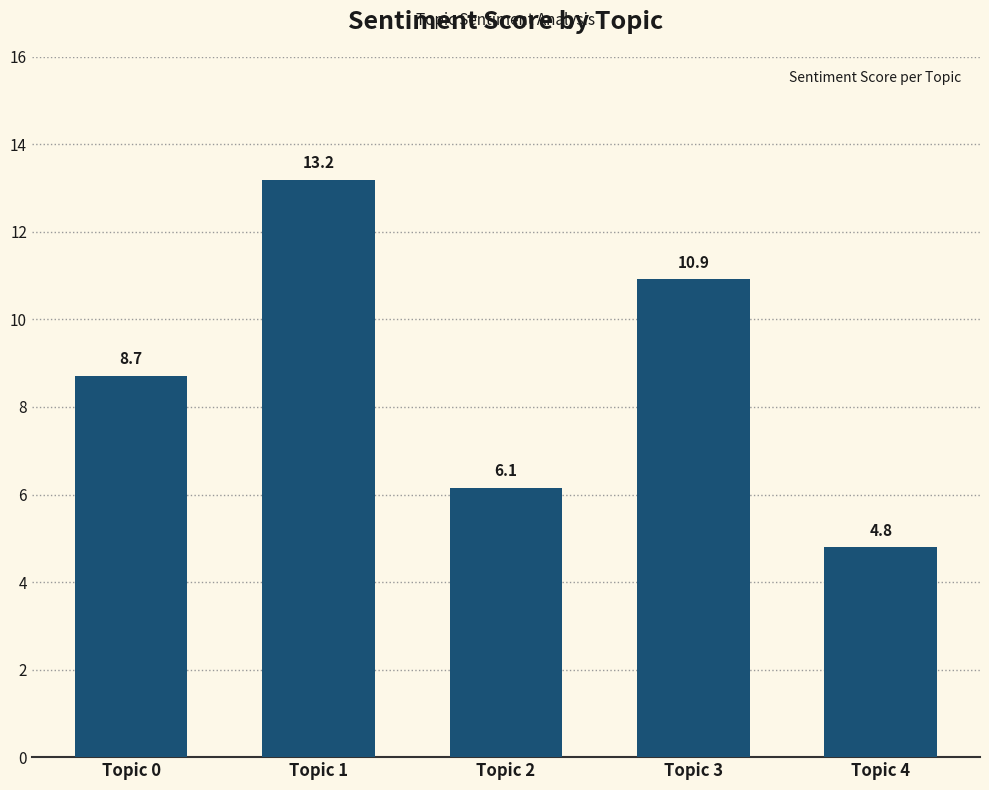

List the labels in order of value, smallest first.

Topic 4, Topic 2, Topic 0, Topic 3, Topic 1